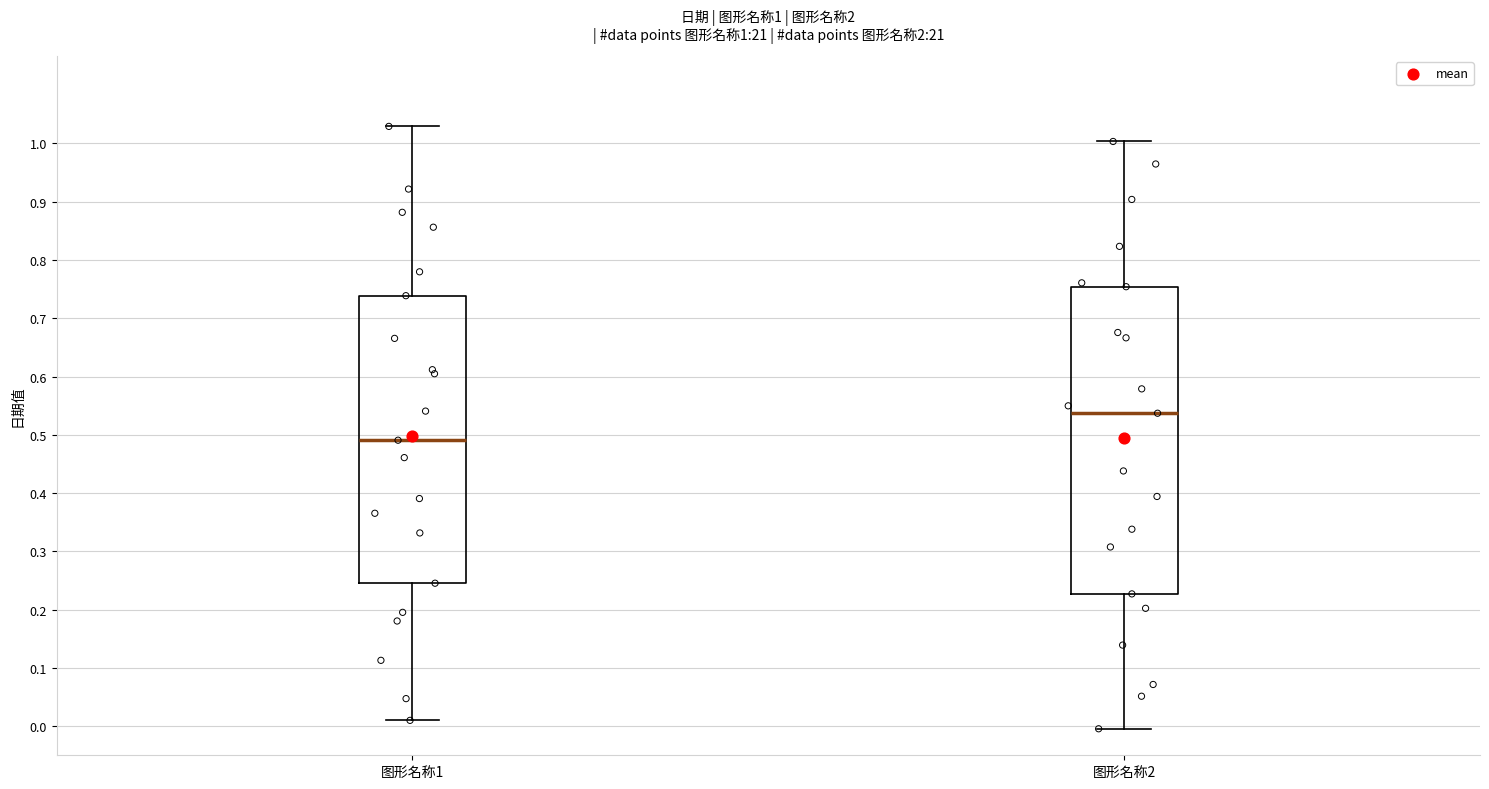

Which box's median line is the lowest?

图形名称1